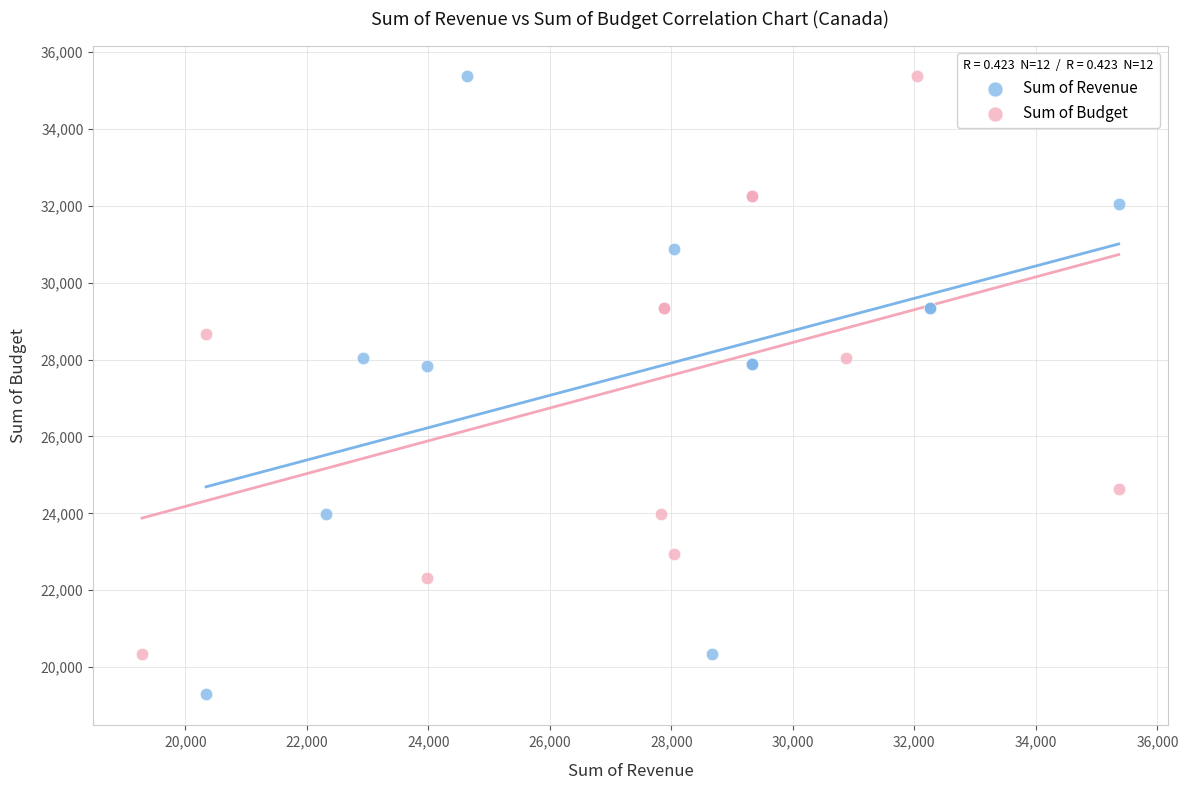

What are all the series names shown in the legend?

Sum of Revenue, Sum of Budget